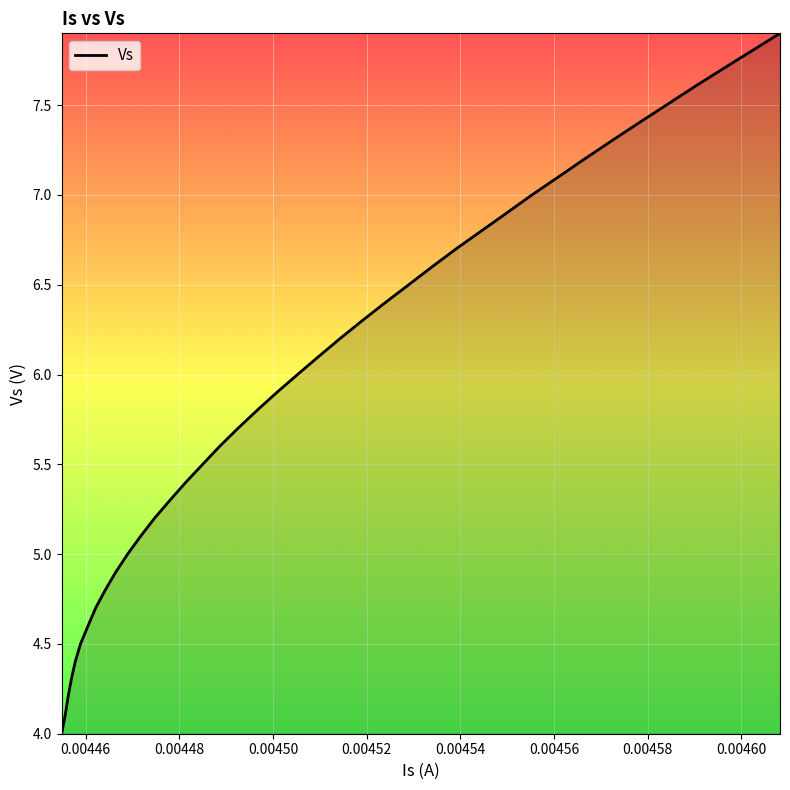

What is the difference between the maximum and minimum values?

3.9